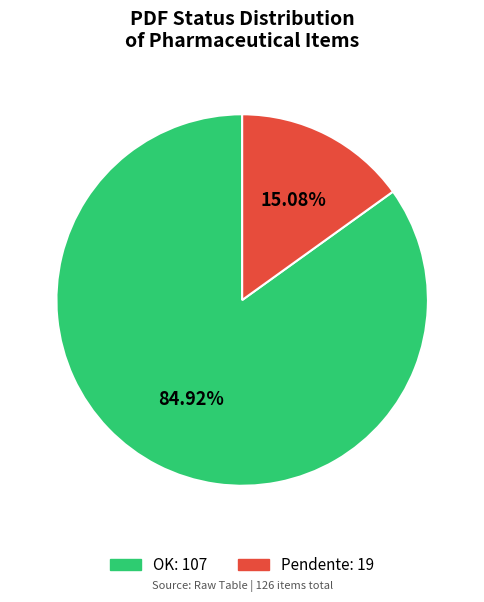

True or false: OK accounts for 85% of the total.

True